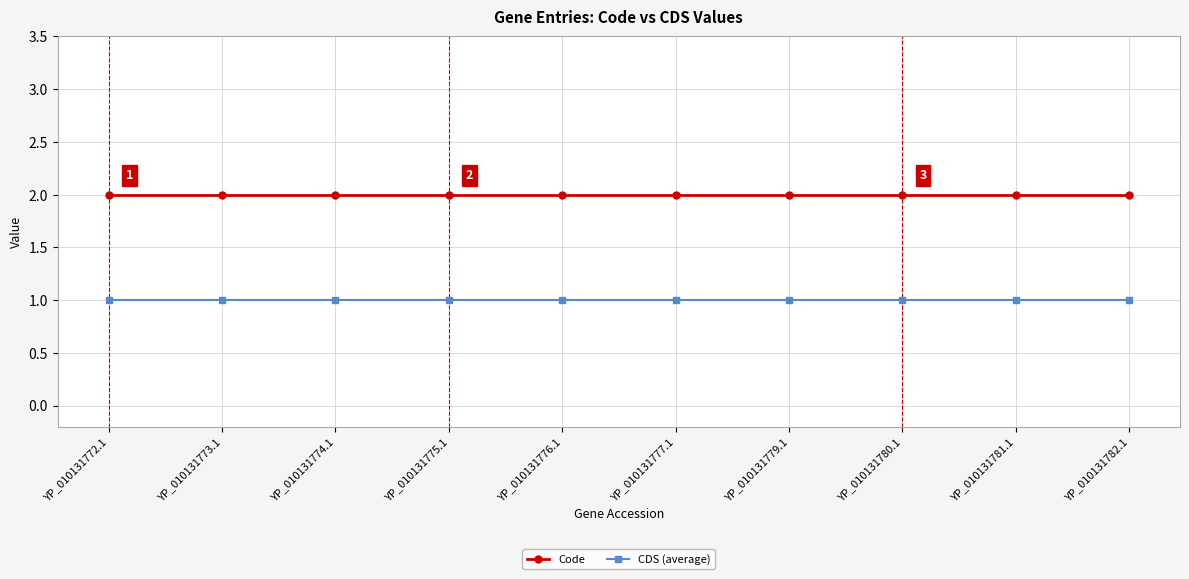

Reading left to right, what are all the values shown in this chart?

Code: YP_010131772.1=2	YP_010131773.1=2	YP_010131774.1=2	YP_010131775.1=2	YP_010131776.1=2	YP_010131777.1=2	YP_010131779.1=2	YP_010131780.1=2	YP_010131781.1=2	YP_010131782.1=2
CDS (average): YP_010131772.1=1	YP_010131773.1=1	YP_010131774.1=1	YP_010131775.1=1	YP_010131776.1=1	YP_010131777.1=1	YP_010131779.1=1	YP_010131780.1=1	YP_010131781.1=1	YP_010131782.1=1